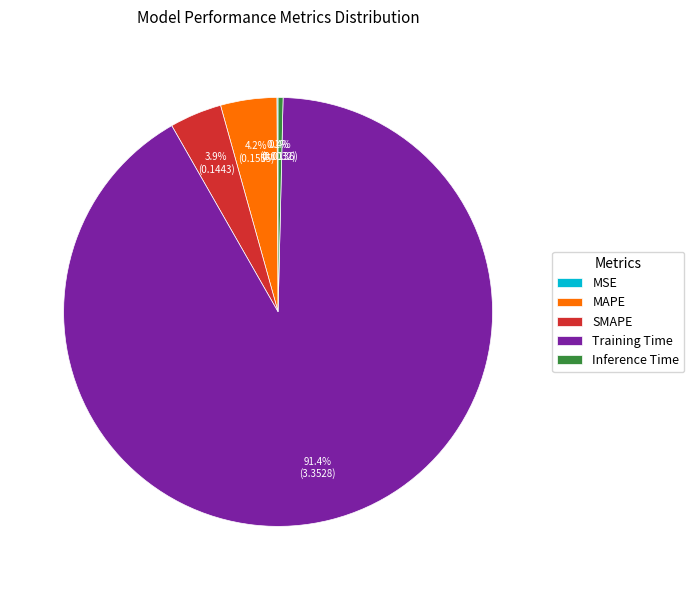

Is there any slice that represents more than half of the pie?

Yes